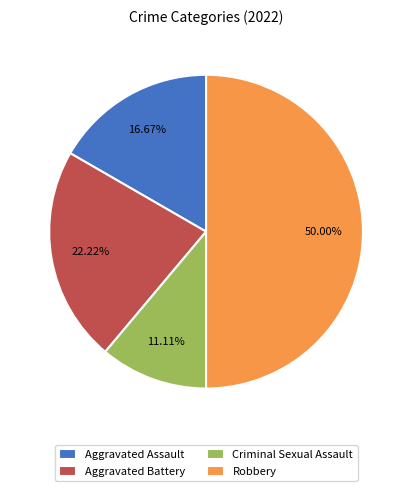

To the nearest percent, what portion does Criminal Sexual Assault represent?

11%